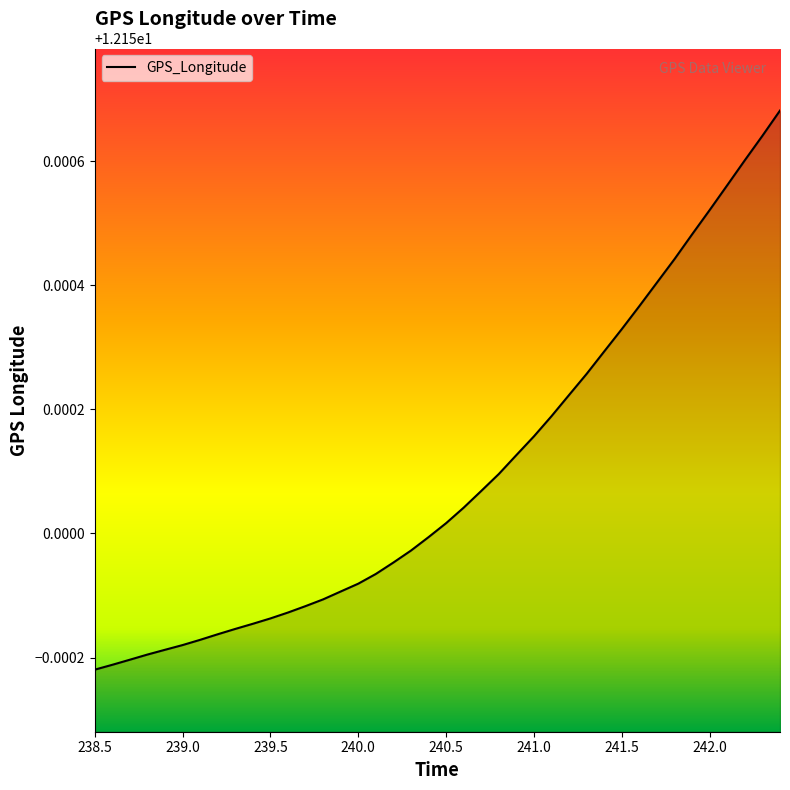

How many lines are shown in the chart?

1